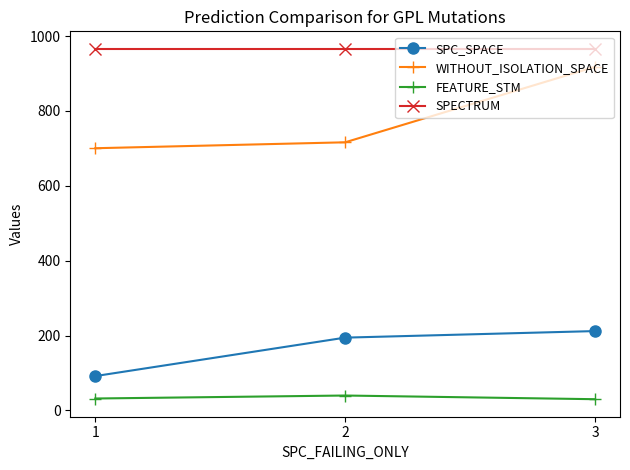

What is the difference between the maximum and minimum values in the WITHOUT_ISOLATION_SPACE series?

217.5